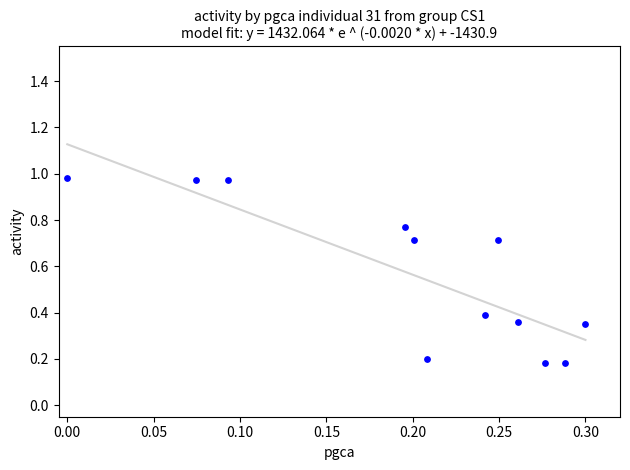

What is the range of X values (max minus min)?

0.3